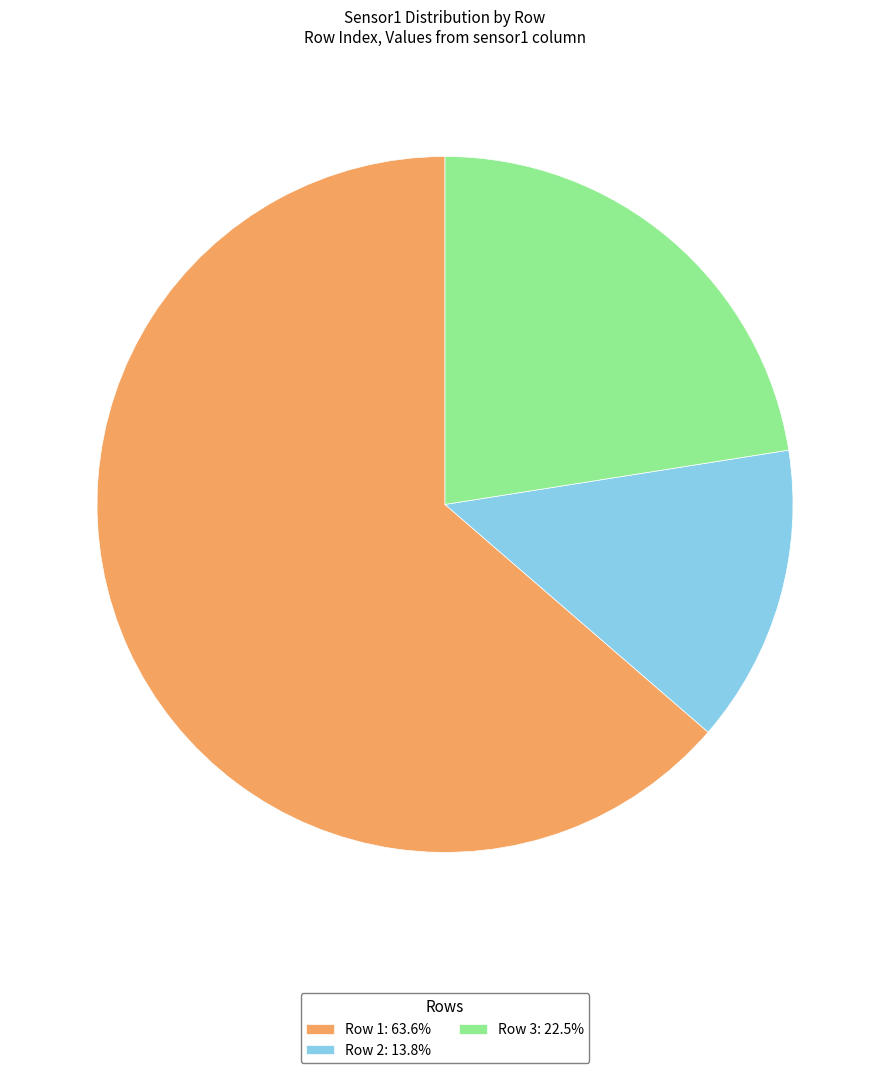

What is the ratio of the value at Row 3: 22.5% to the value at Row 1: 63.6%?

0.4